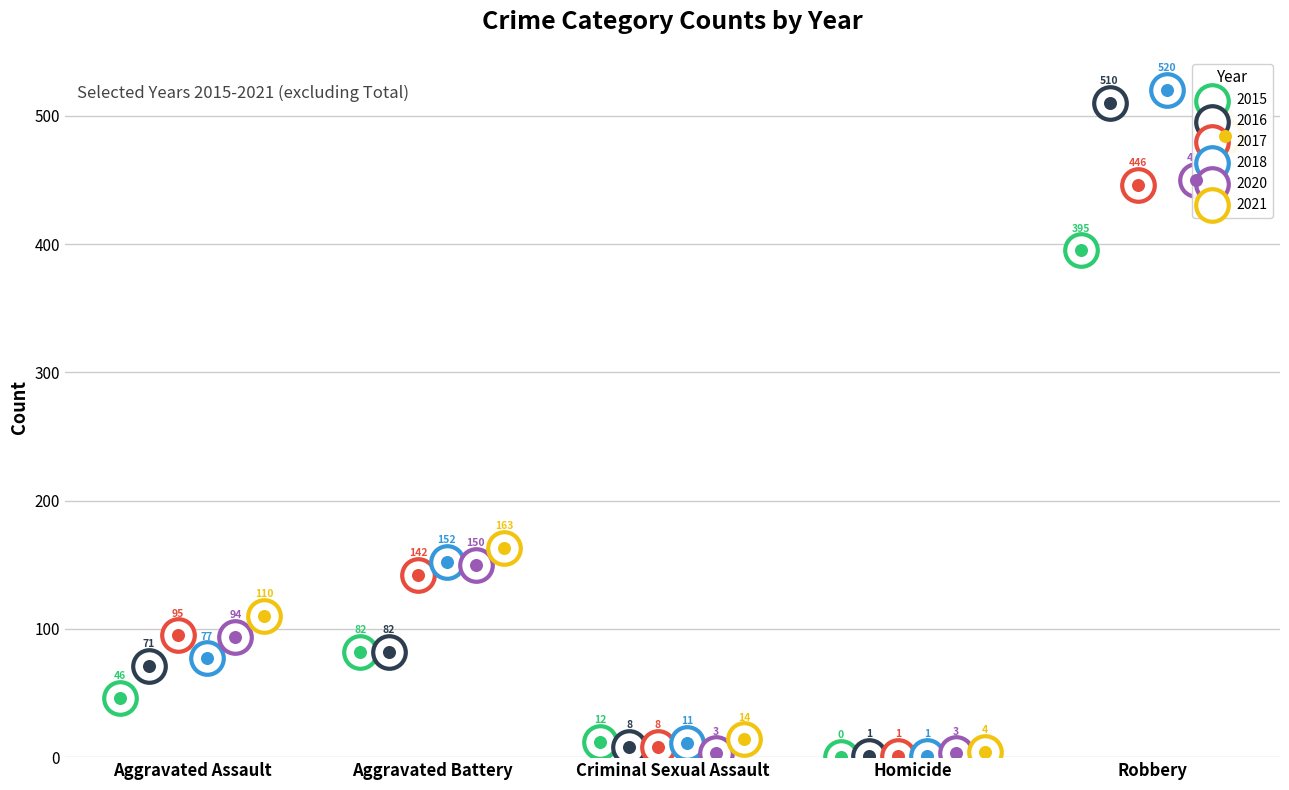

What is the total value across all series at Robbery?

2805